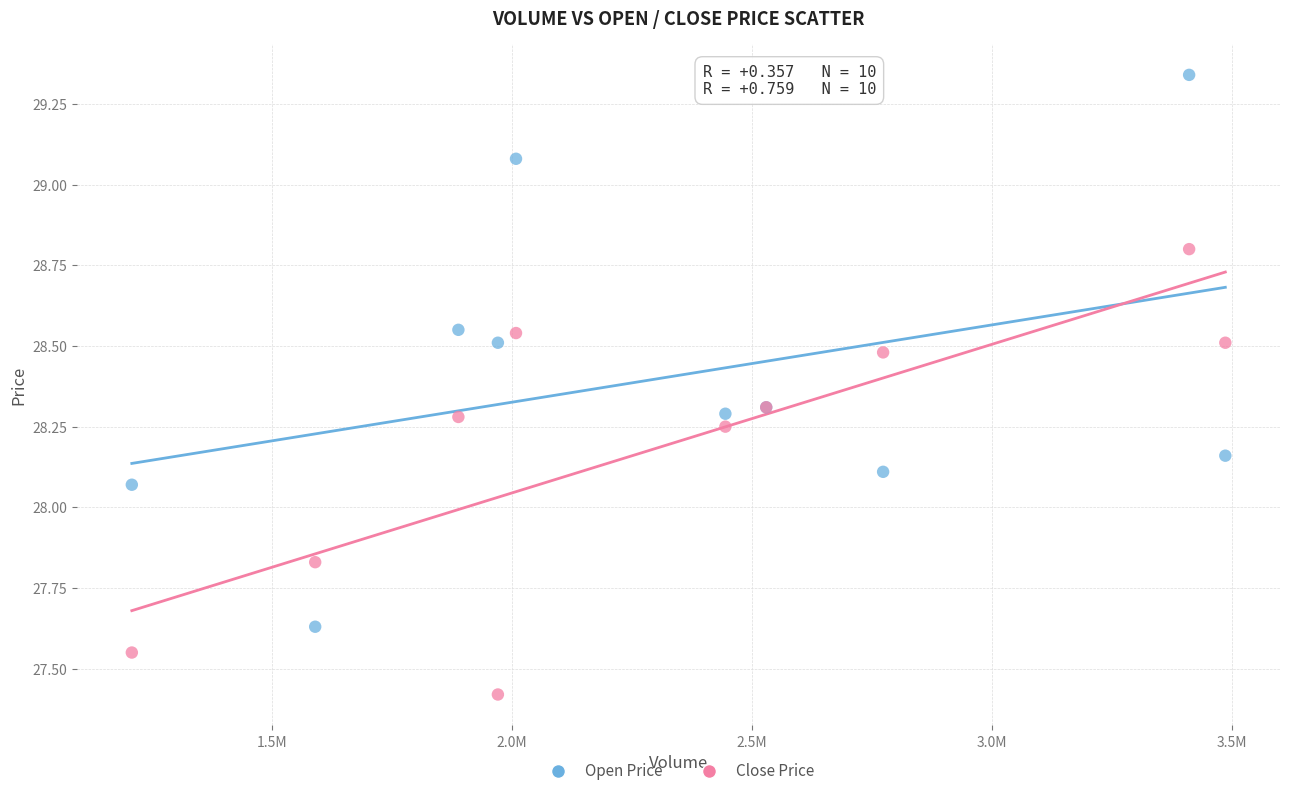

Which series reaches the minimum Y coordinate?

Close Price